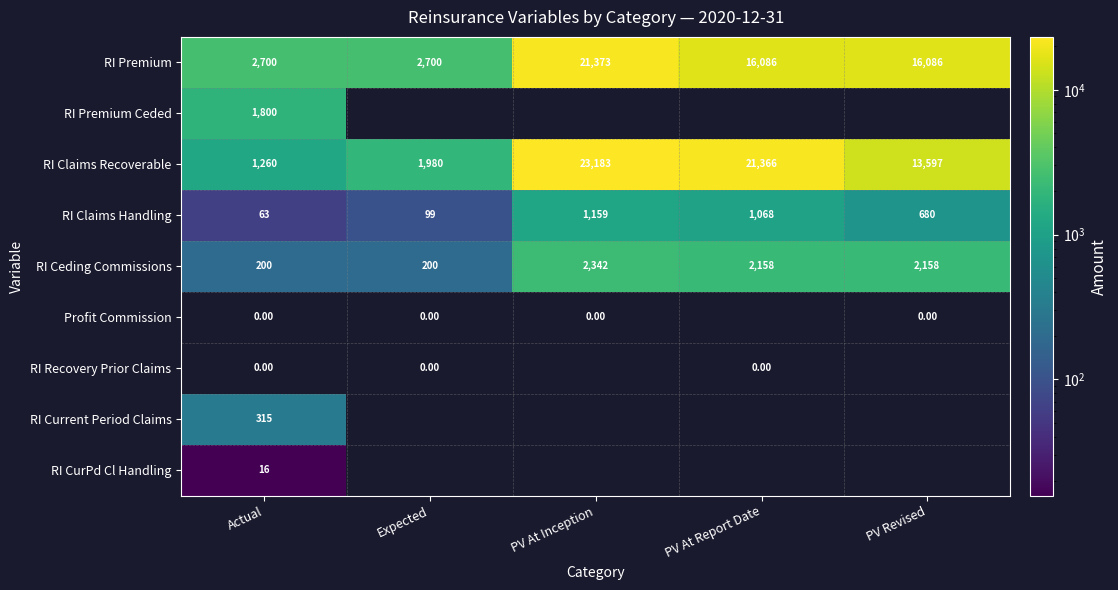

What is the average value of the RI Ceding Commissions series?

1412